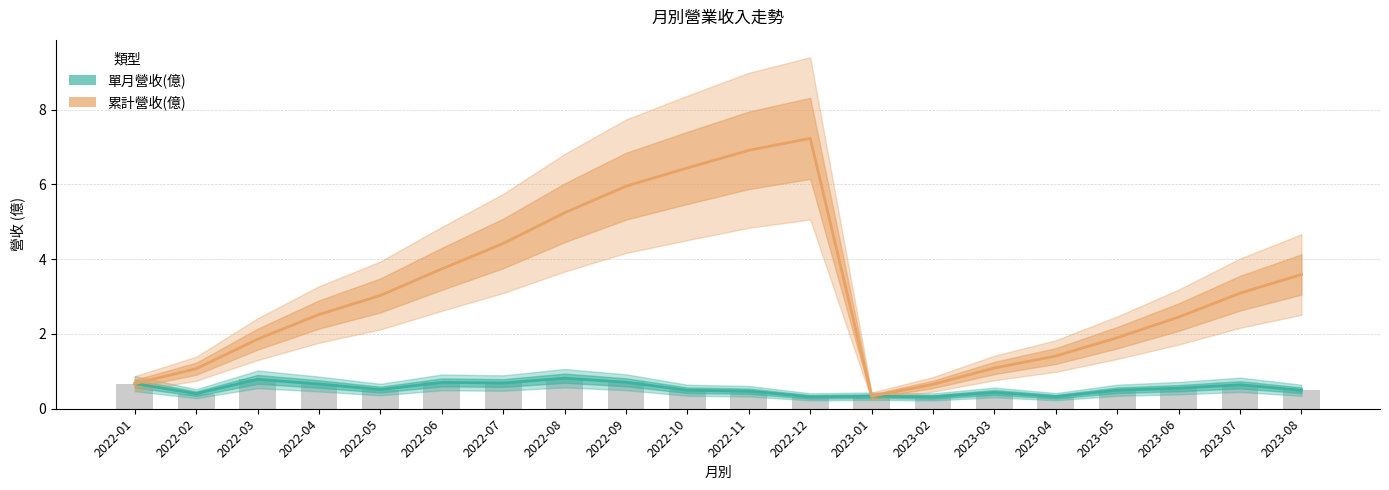

Which series has the widest spread of values?

累計營收(億)